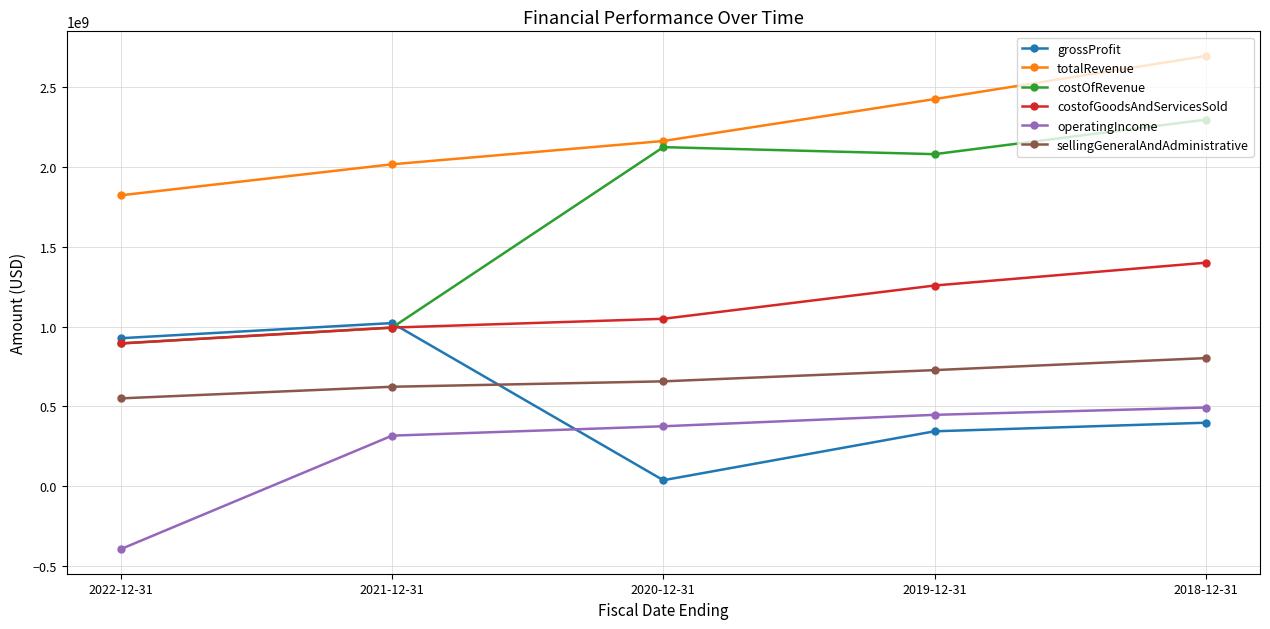

Reading right to left, what are all the values shown in this chart?

grossProfit: 398324000	344632000	38440000	1021884000	927129000
totalRevenue: 2693185000	2423470000	2161220000	2015477000	1821565000
costOfRevenue: 2294861000	2078838000	2122780000	993593000	894436000
costofGoodsAndServicesSold: 1399725000	1256822000	1048592000	993593000	894437000
operatingIncome: 493388000	447636000	376088000	317394000	-392365000
sellingGeneralAndAdministrative: 802710000	727489000	657209000	623379000	550698000